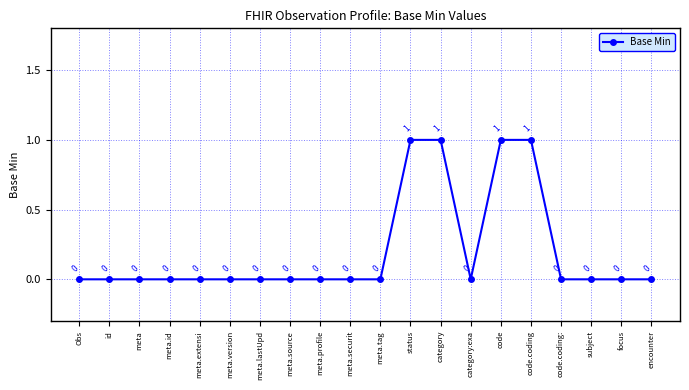

The value at meta.tag is 0. True or false?

True